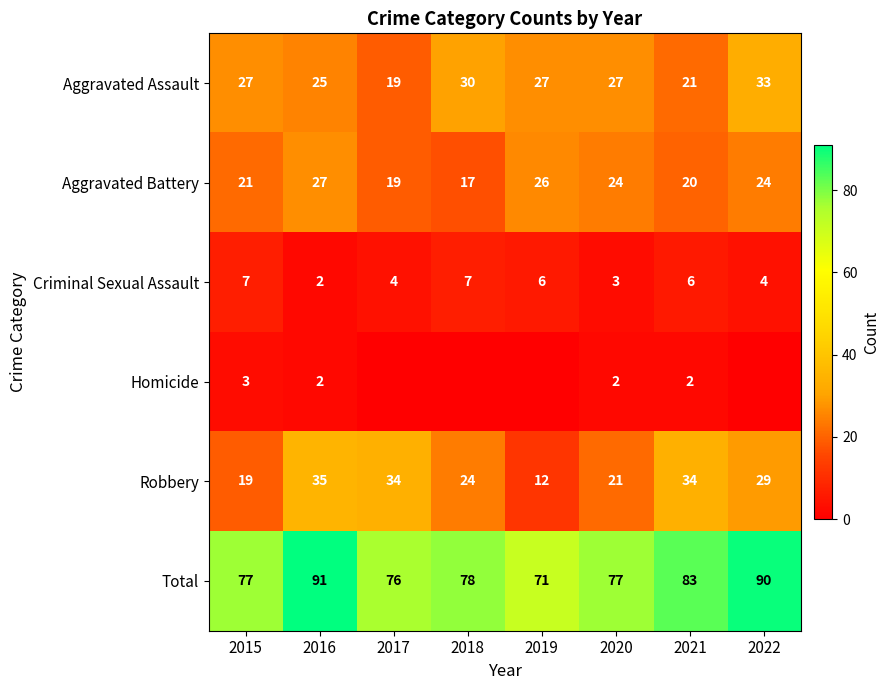

Is it true that Homicide equals 2 at 2016?

True